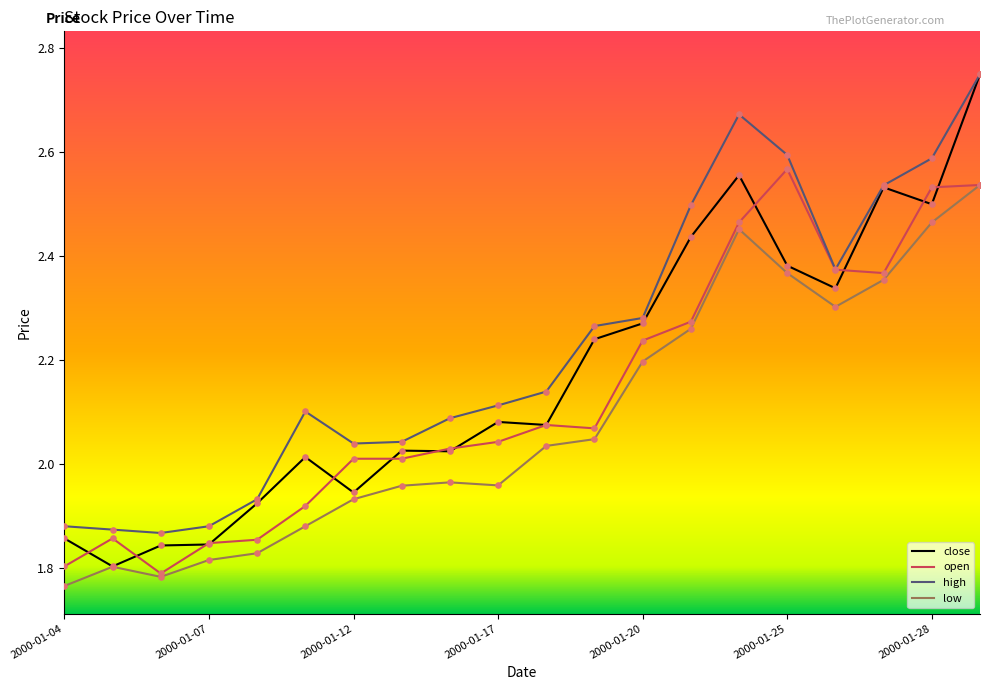

Rank the series by their average value, from highest to lowest.

high, close, open, low